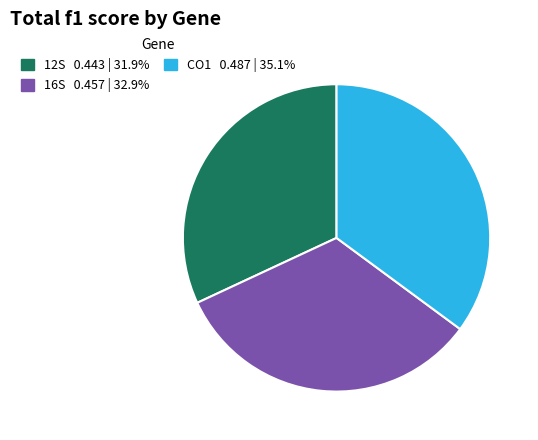

Which category has the smallest portion of the pie?

12S